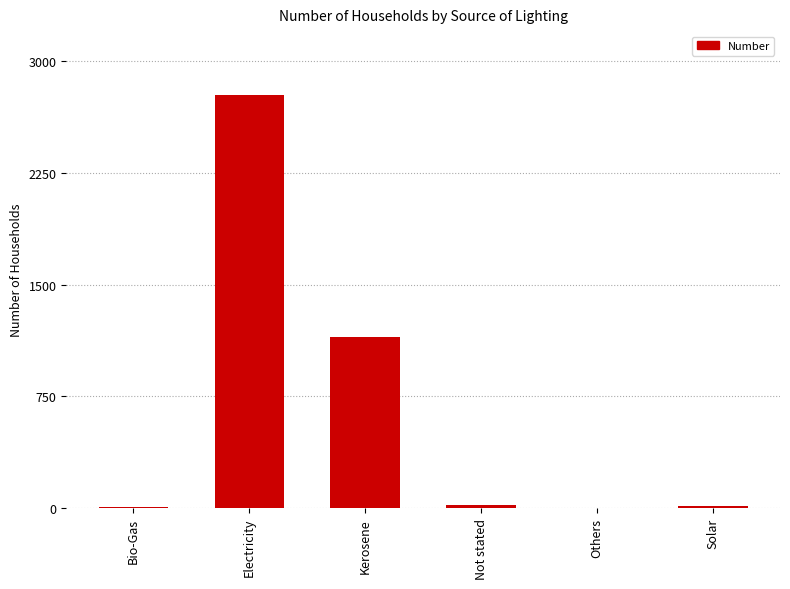

Which label corresponds to the largest value in the chart?

Electricity